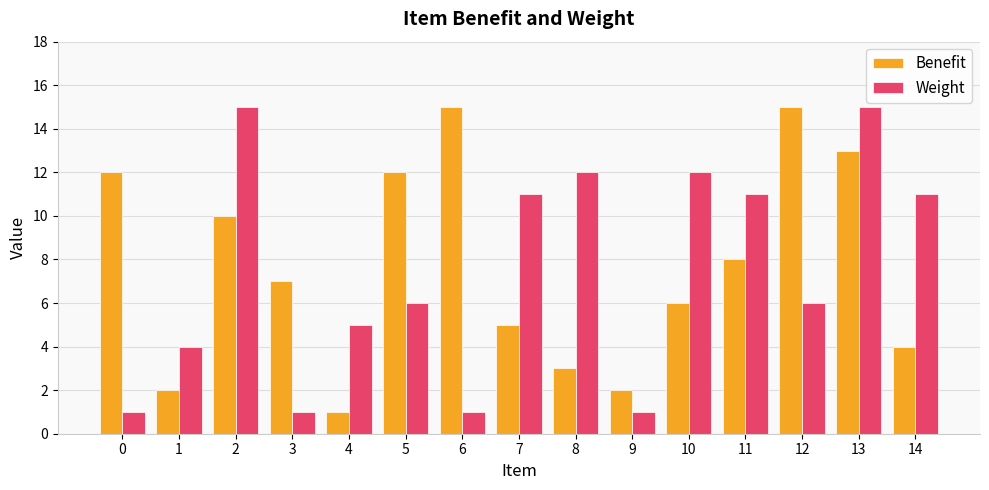

Reading right to left, transcribe all the data shown in this chart.

Benefit: 4	13	15	8	6	2	3	5	15	12	1	7	10	2	12
Weight: 11	15	6	11	12	1	12	11	1	6	5	1	15	4	1